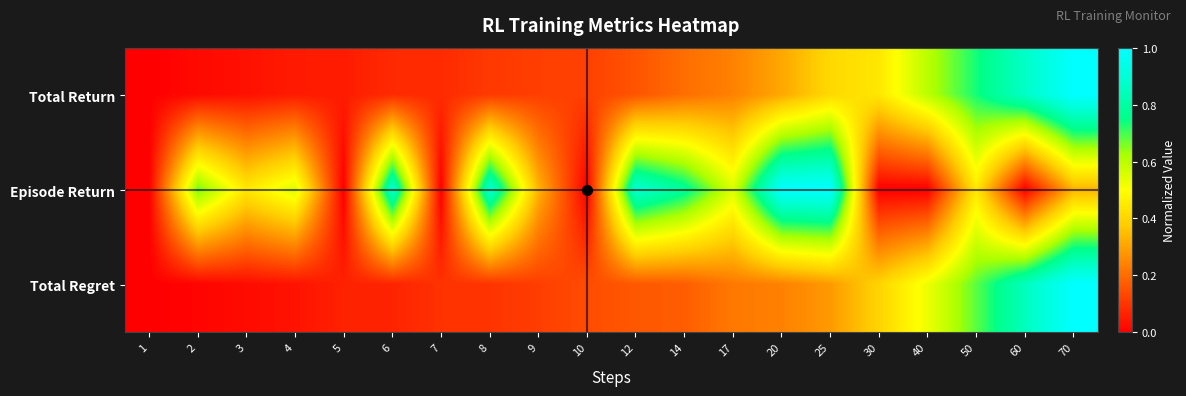

Reading left to right, what are all the values shown in this chart?

Total Return: 1=0.0	2=0.0	3=0.0	4=0.1	5=0.1	6=0.1	7=0.1	8=0.1	9=0.1	10=0.1	12=0.2	14=0.2	17=0.2	20=0.3	25=0.4	30=0.4	40=0.6	50=0.7	60=0.9	70=1.0
Episode Return: 1=0.0	2=0.7	3=0.4	4=0.6	5=0.0	6=0.9	7=0.0	8=0.9	9=0.3	10=0.0	12=0.9	14=0.8	17=0.6	20=1.0	25=1.0	30=0.0	40=0.0	50=0.4	60=0.0	70=0.3
Total Regret: 1=0.0	2=0.0	3=0.0	4=0.0	5=0.1	6=0.1	7=0.1	8=0.1	9=0.1	10=0.1	12=0.2	14=0.2	17=0.2	20=0.2	25=0.3	30=0.4	40=0.5	50=0.7	60=0.8	70=1.0